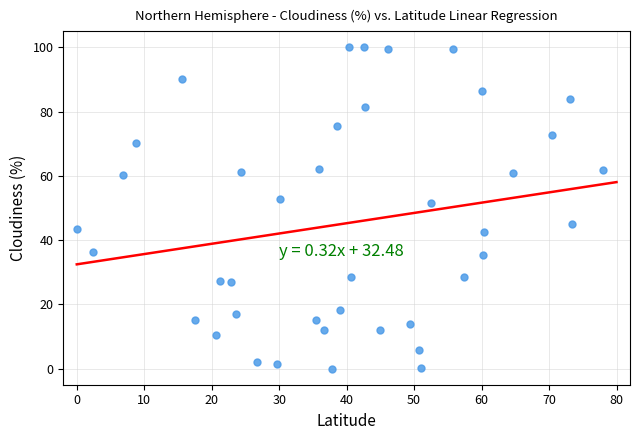

What Y value in the scatter plot is closest to 50?

51.6